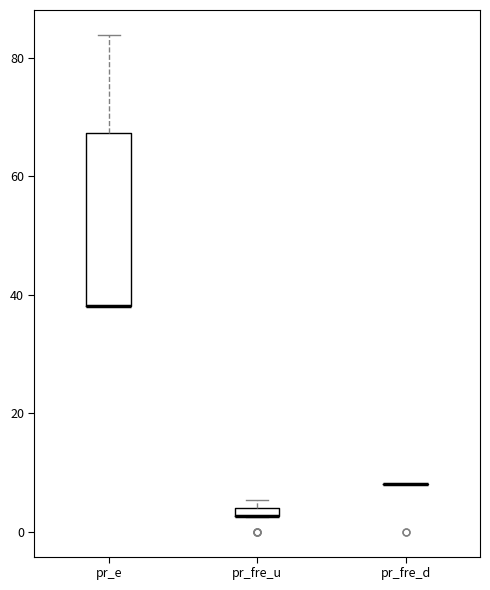

Comparing the boxes themselves (not the whiskers), which one is the tallest?

pr_e